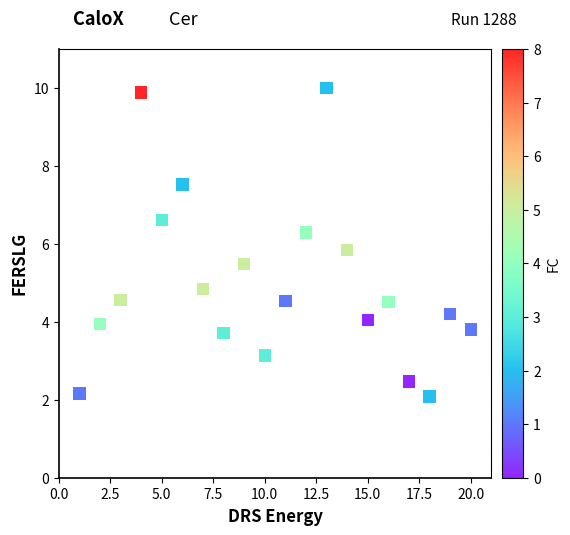

What Y value in the scatter plot is closest to 6?

5.8